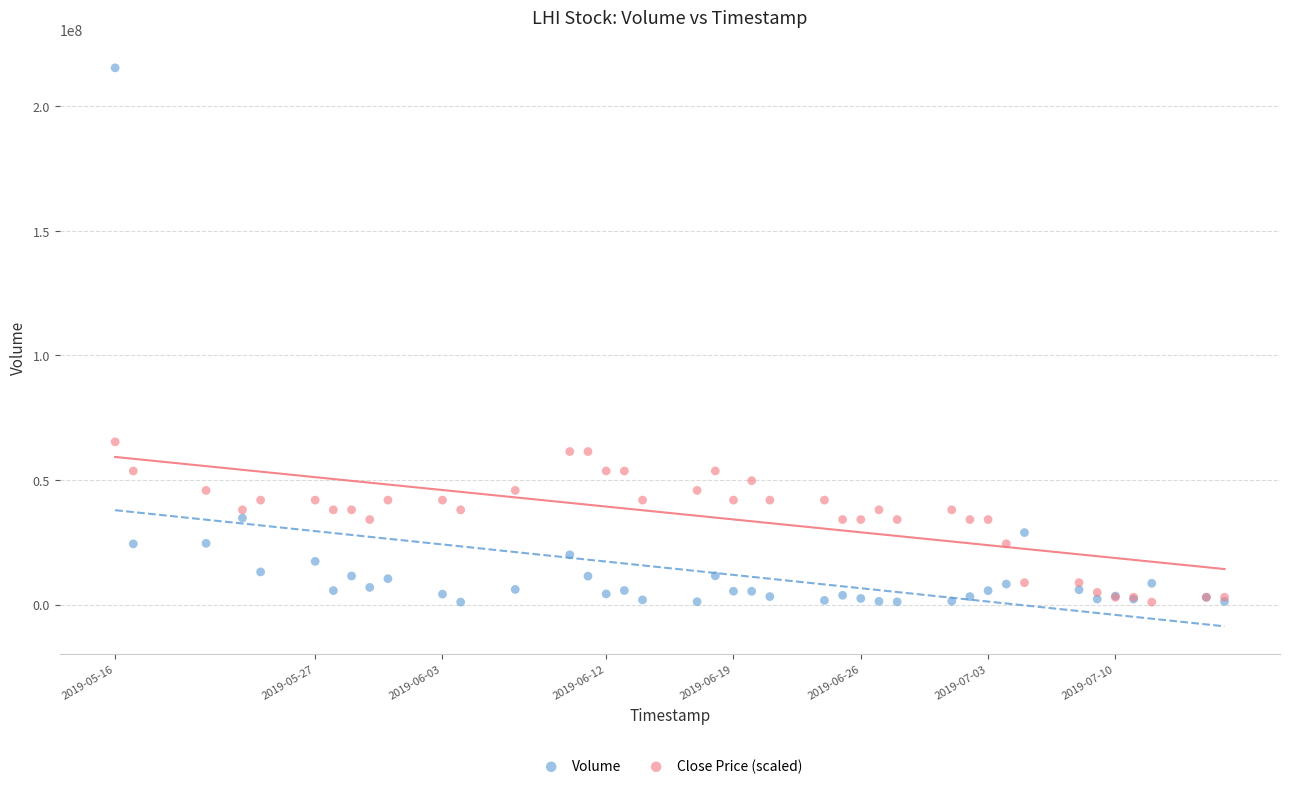

Which series has the largest Y range (max minus min)?

Volume